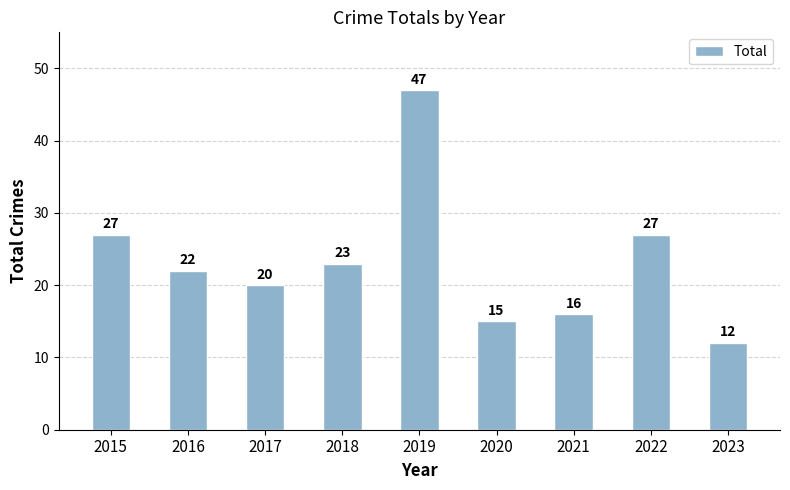

Where does the data first go above 22?

2015